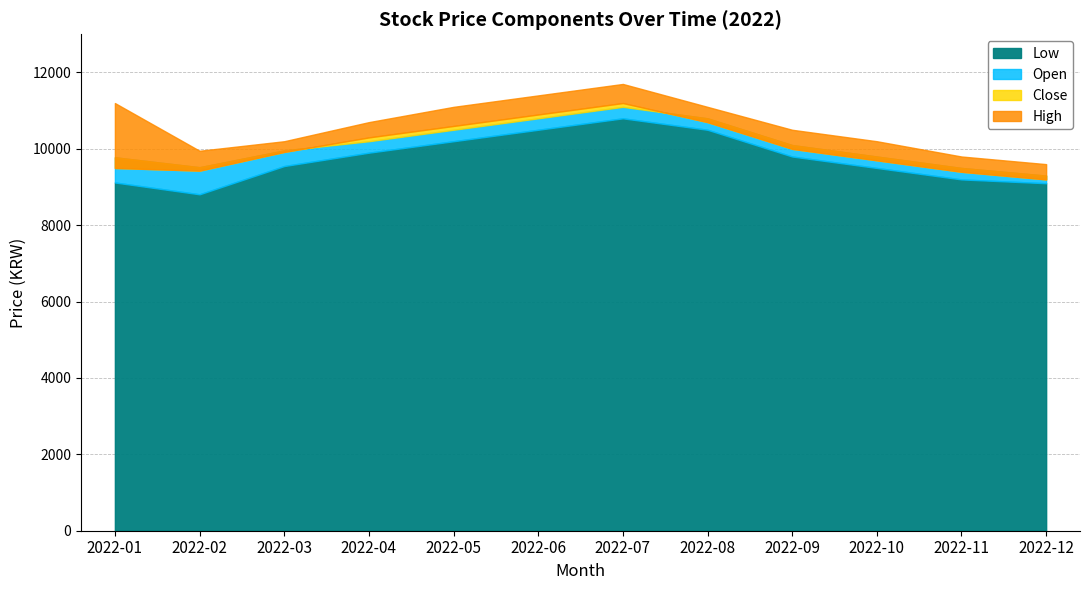

List the labels in order of Low value, largest first.

2022-07, 2022-06, 2022-08, 2022-05, 2022-04, 2022-09, 2022-03, 2022-10, 2022-11, 2022-01, 2022-12, 2022-02